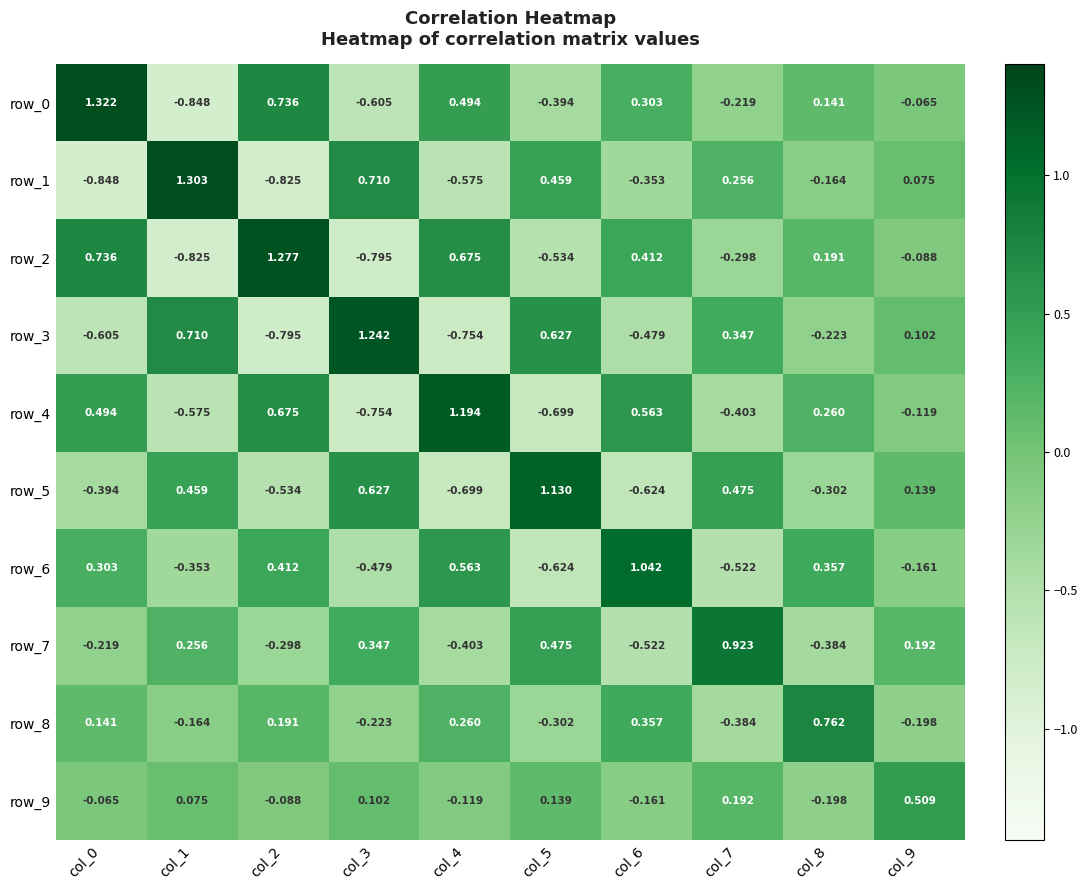

How many negative values does the row_2 series have?

5